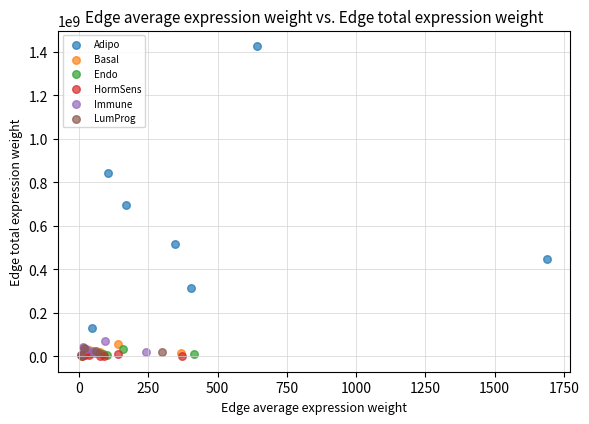

Which series has the widest spread of Y values?

Adipo